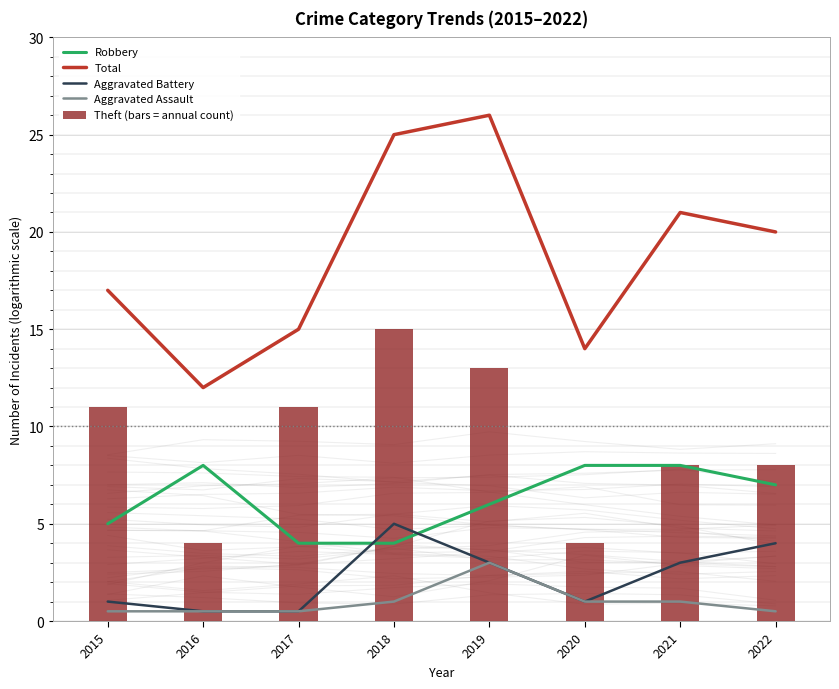

Which series changed the most between 2018 and 2022?

Theft (bars = annual count)